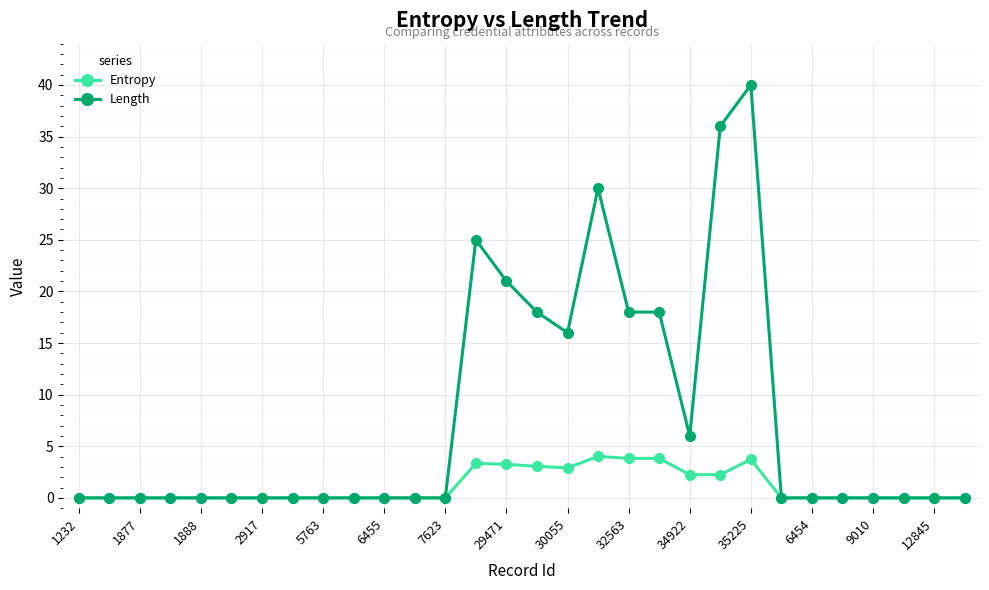

True or false: Length has more than 2 interior local peaks.

True